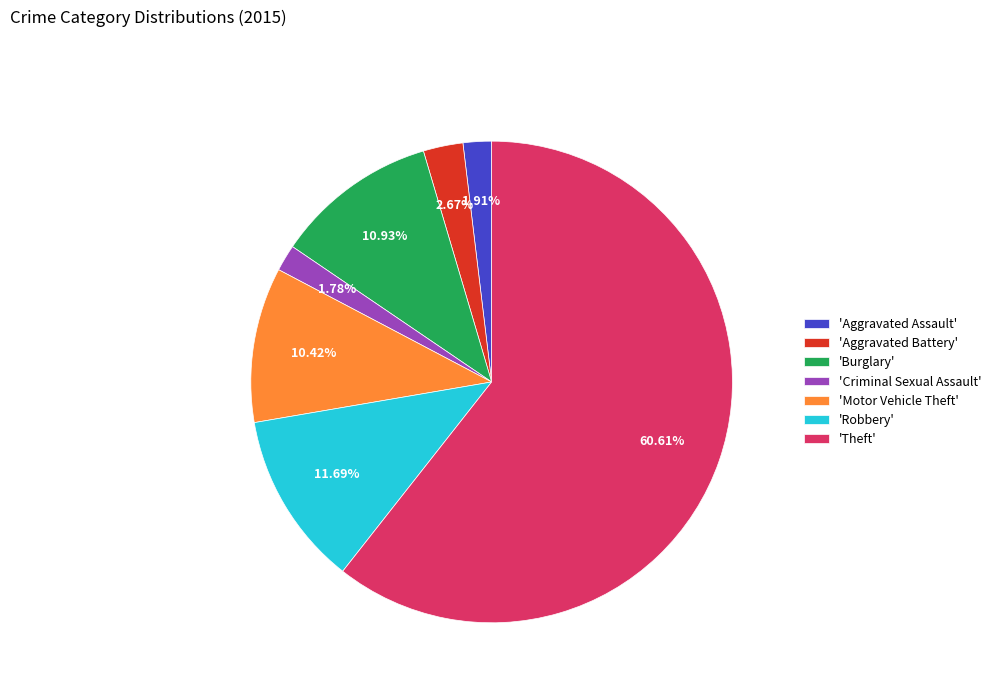

Combined, do 'Criminal Sexual Assault' and 'Burglary' account for over 50%?

No